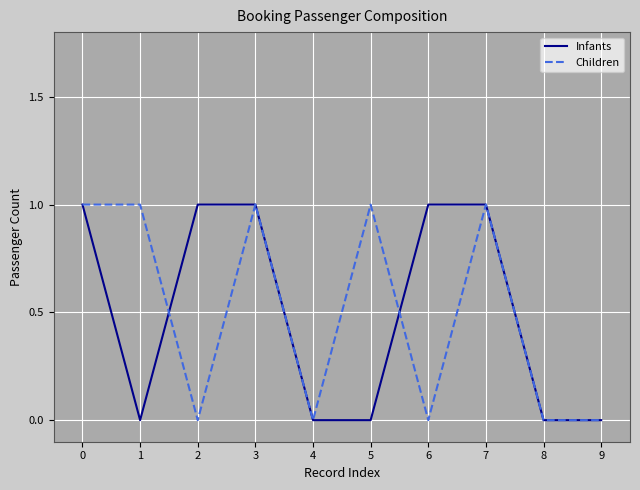

At 1, list the series in order from largest to smallest.

Children, Infants